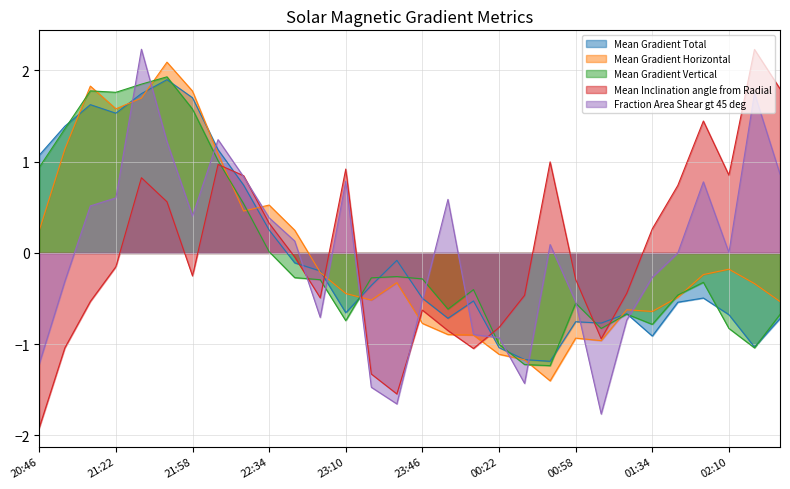

Does the chart display data point markers on the line(s)?

No